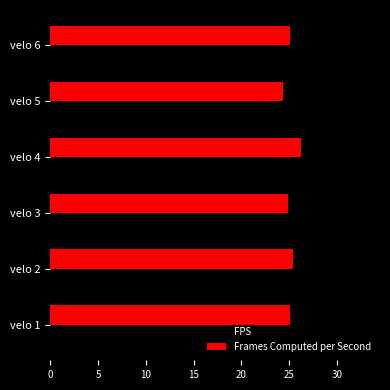

Read the Frames Computed per Second value at velo 2.

25.4